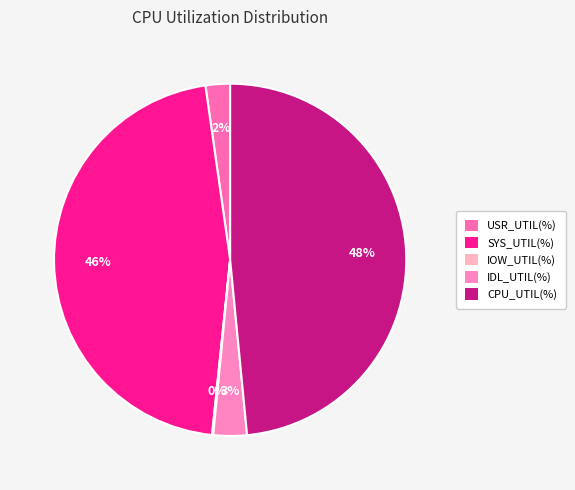

Which category has the biggest portion of the pie?

CPU_UTIL(%)